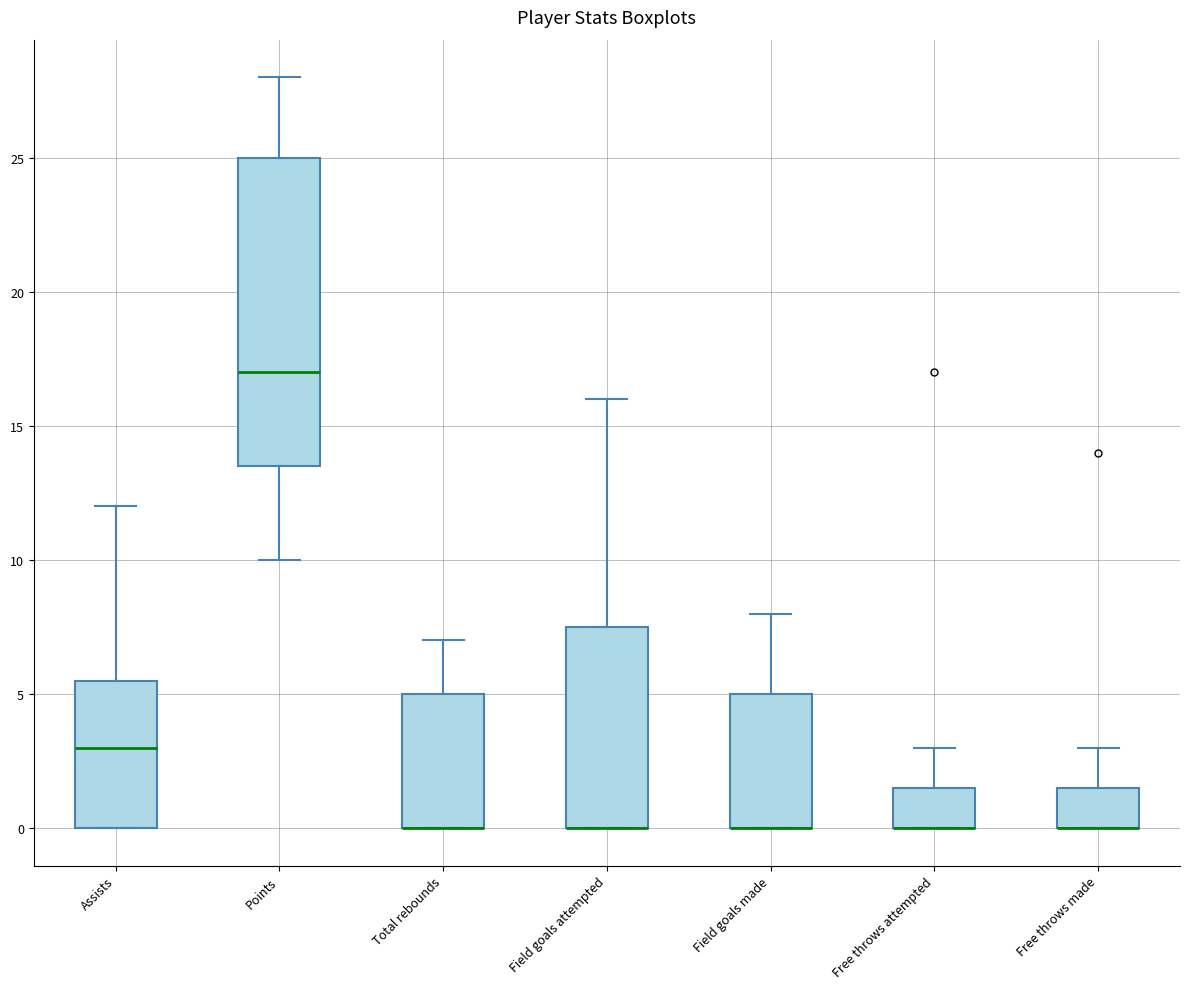

Reading left to right, read every box against the y-axis: the position of its median line, the range the box covers, and the ends of its whiskers. The values are not printed on the chart, so give them approximately, as read against the axis.

Assists: median 3.0, box 0.0 to 5.5, whiskers 0.0 to 12.0
Points: median 17.0, box 13.5 to 25.0, whiskers 10.0 to 28.0
Total rebounds: median 0.0 (drawn on the box's lower edge), box 0.0 to 5.0, whiskers 0.0 to 7.0
Field goals attempted: median 0.0 (drawn on the box's lower edge), box 0.0 to 7.5, whiskers 0.0 to 16.0
Field goals made: median 0.0 (drawn on the box's lower edge), box 0.0 to 5.0, whiskers 0.0 to 8.0
Free throws attempted: median 0.0 (drawn on the box's lower edge), box 0.0 to 1.5, whiskers 0.0 to 3.0
Free throws made: median 0.0 (drawn on the box's lower edge), box 0.0 to 1.5, whiskers 0.0 to 3.0